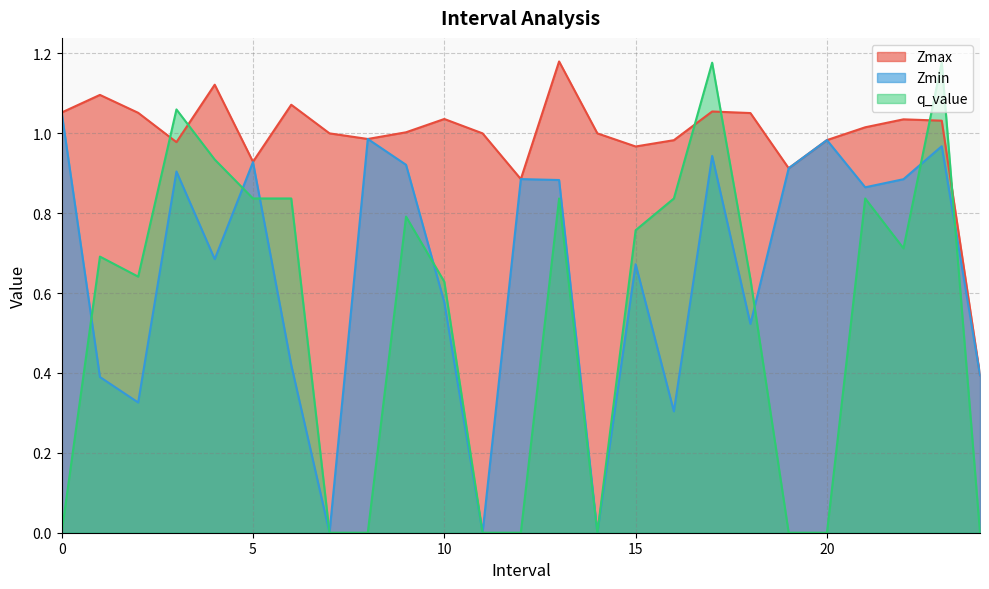

Count the number of categories in the chart.

25